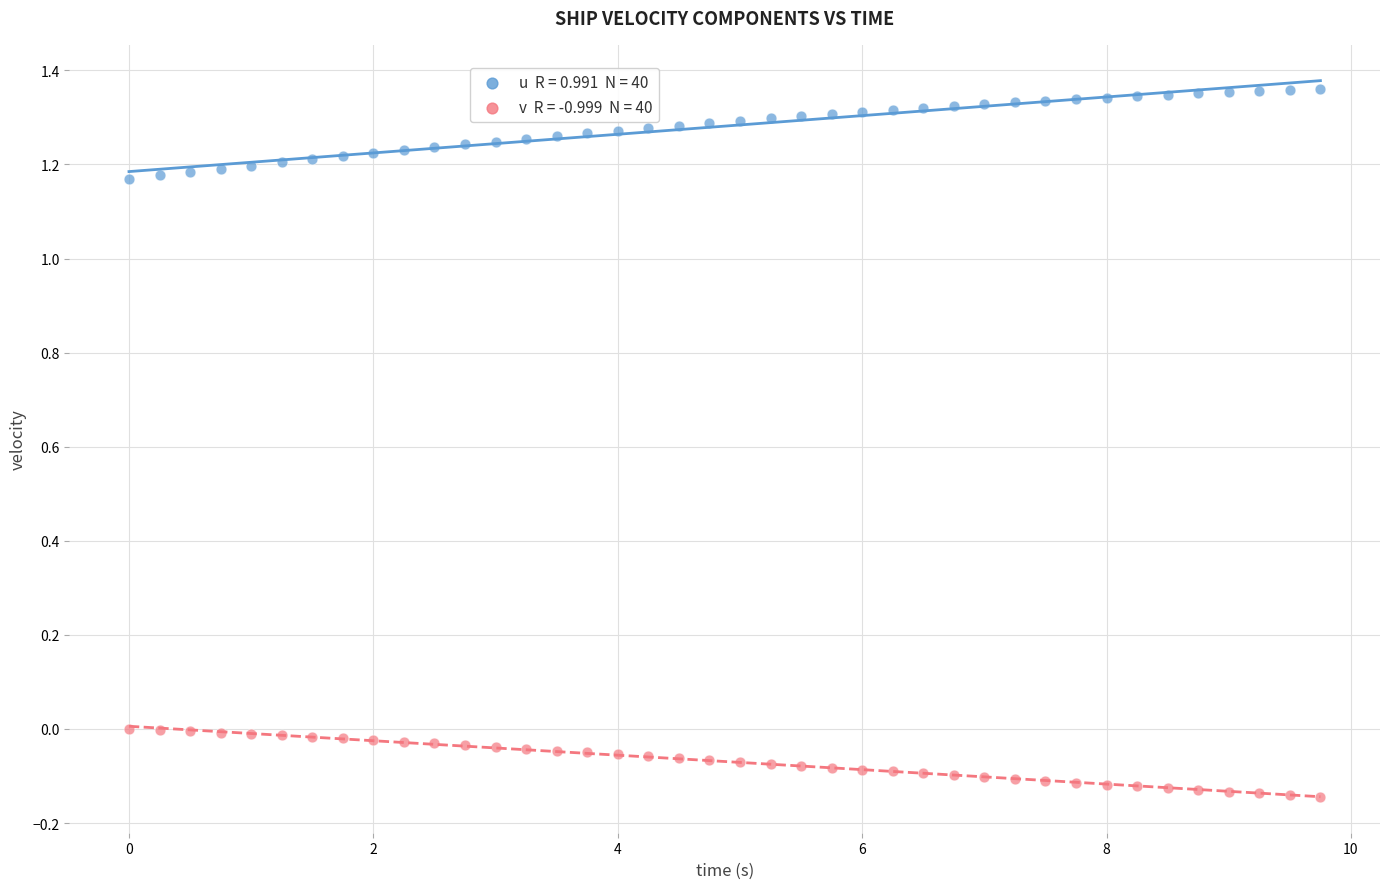

Across all data points, what is the range of X values (max minus min)?

9.8